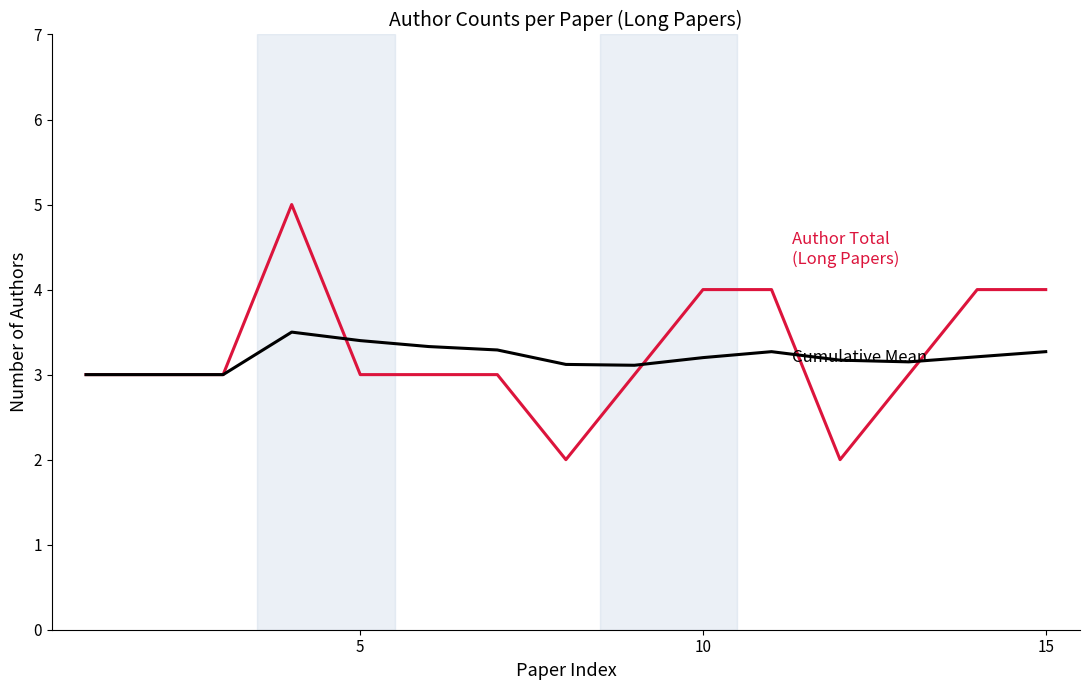

What is the greatest value displayed?

5.0